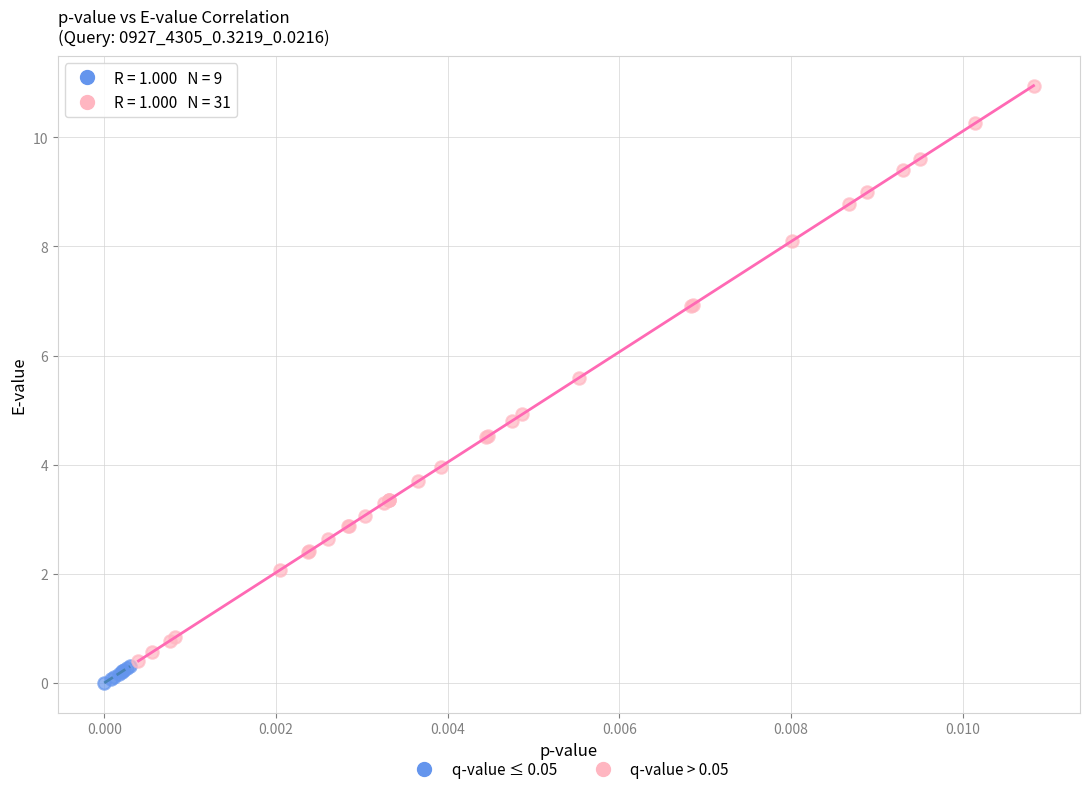

Which series has the widest spread of Y values?

q-value > 0.05